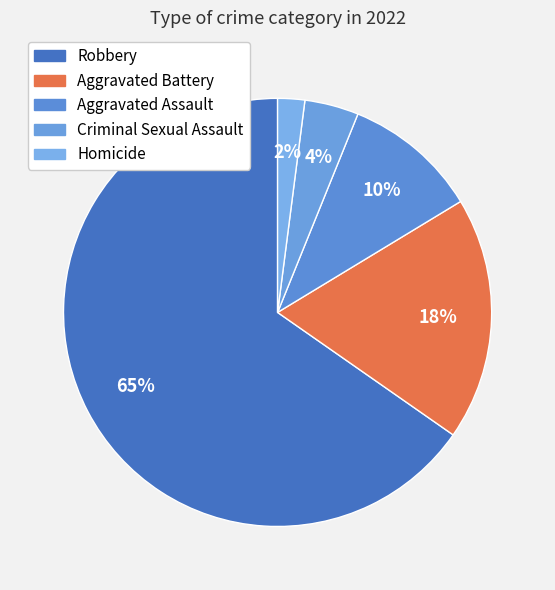

Does Robbery account for over 50% of the chart?

Yes